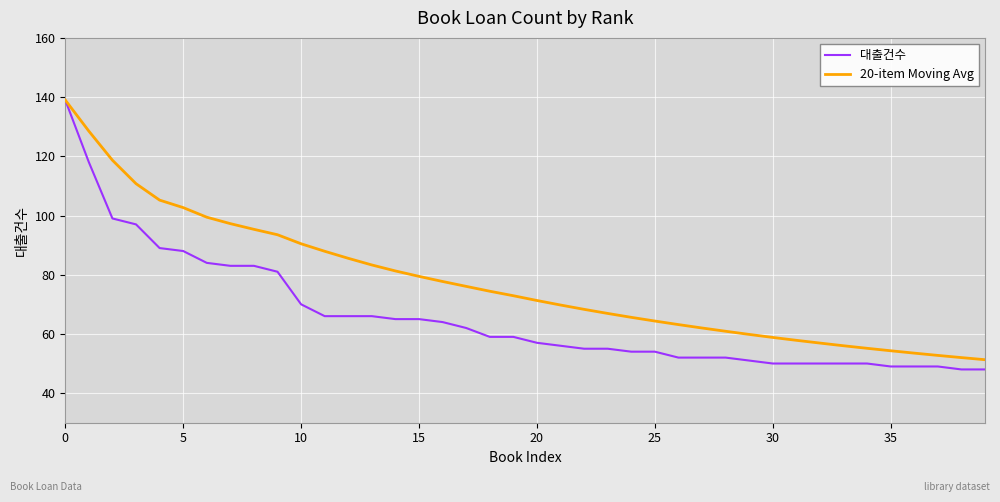

What is the minimum value for 대출건수?

48.0